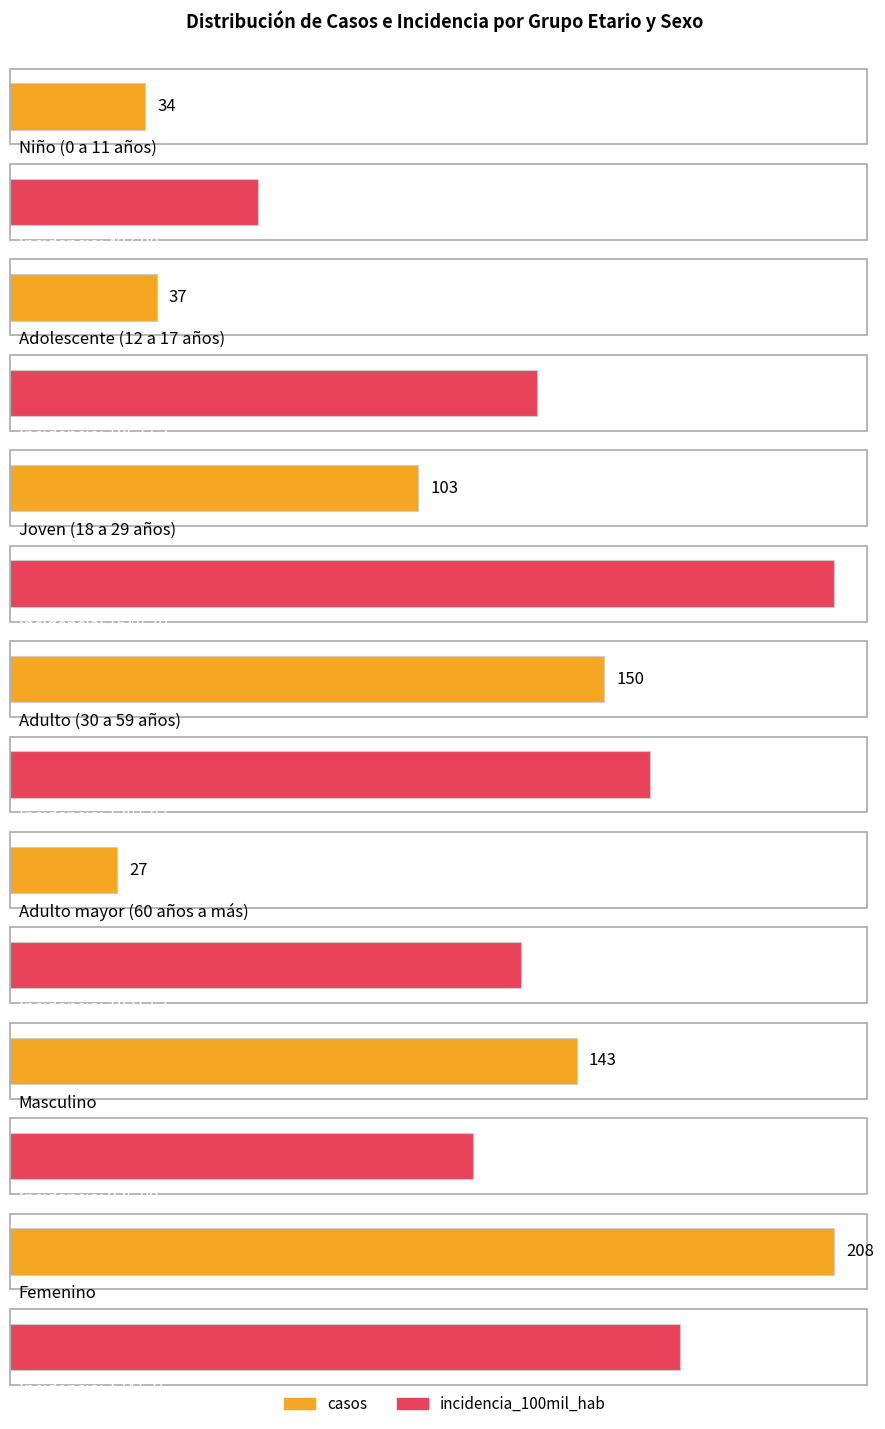

Is the value of incidencia_100mil_hab at Adolescente (12 a 17 años) greater than the value of casos at Adolescente (12 a 17 años)?

Yes